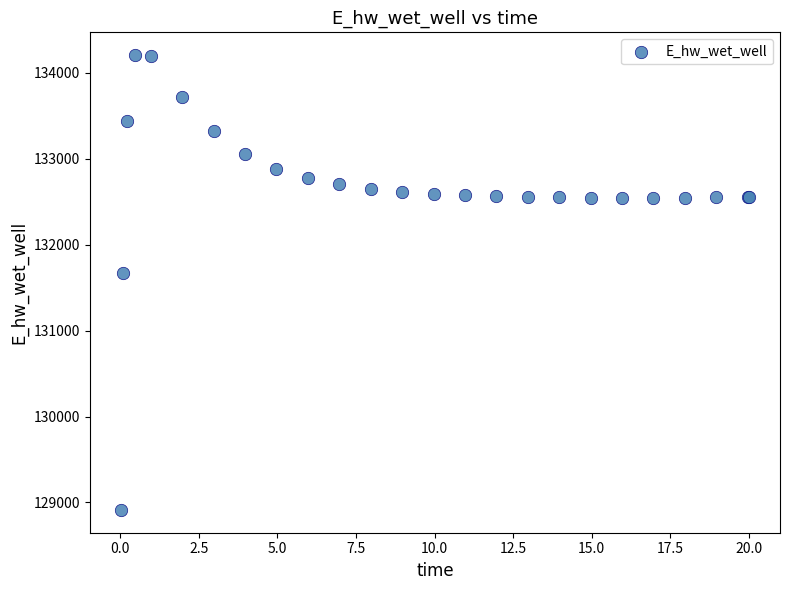

What Y value in the scatter plot is closest to 131558?

131673.1